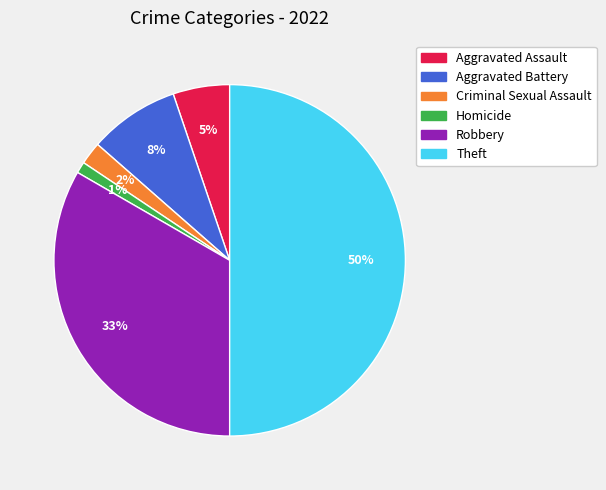

How many segments does this pie chart have?

6